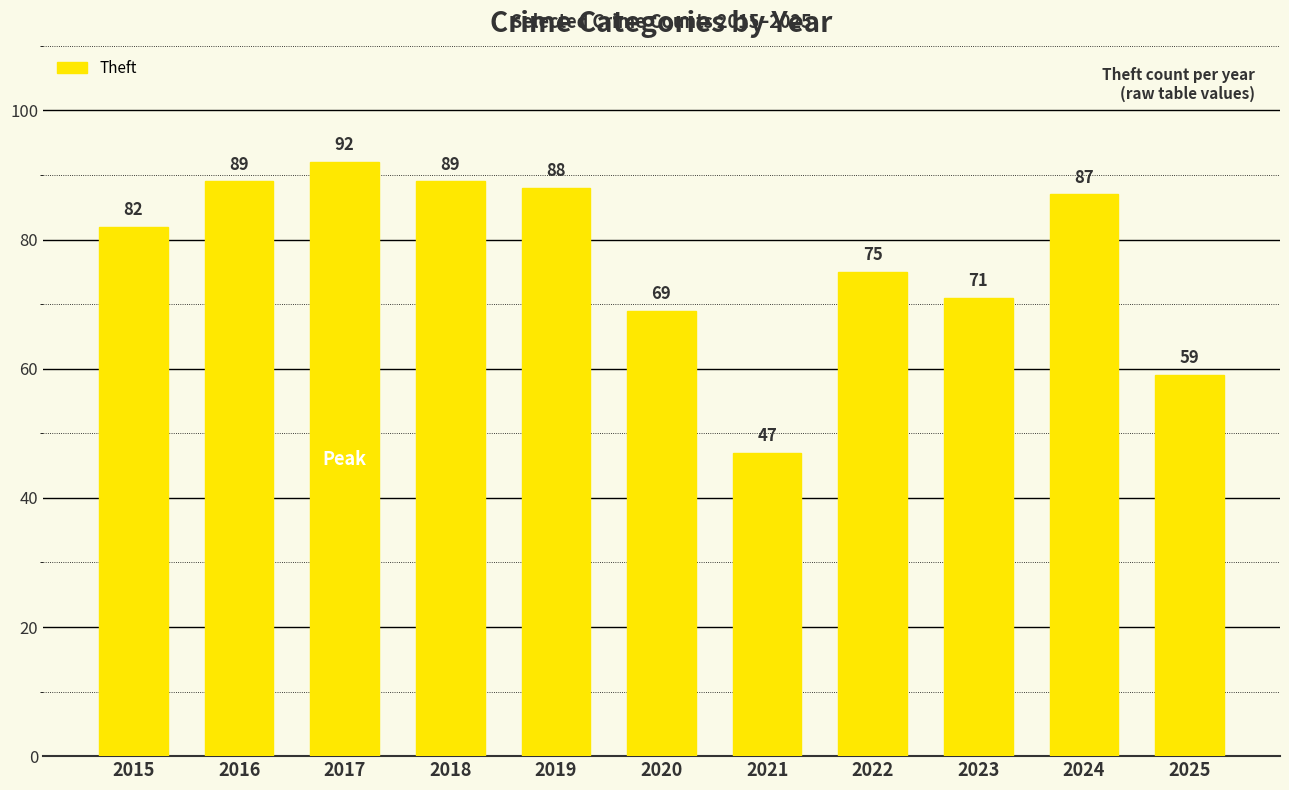

Approximately how many times larger is the value at 2018 compared to 2024?

1.0